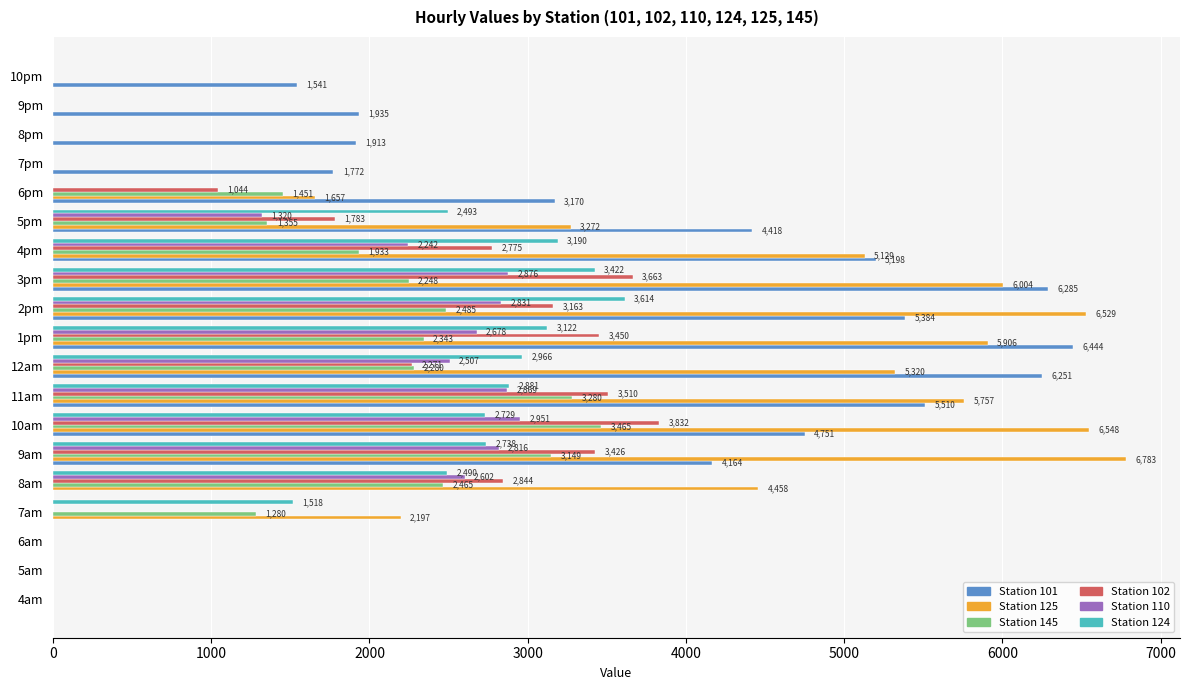

What is the maximum value shown in the chart?

6782.9